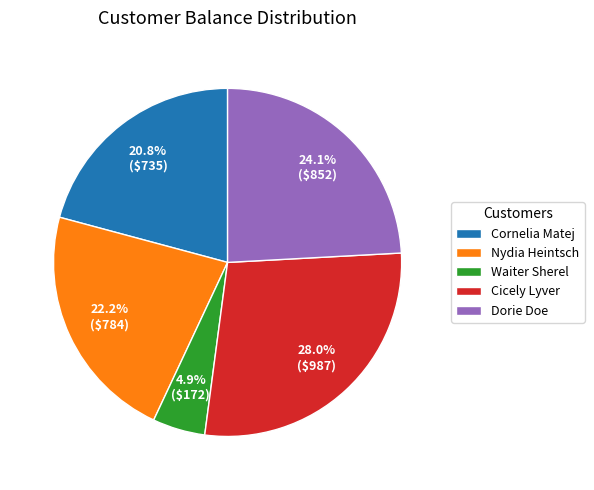

How many slices are in this pie chart?

5